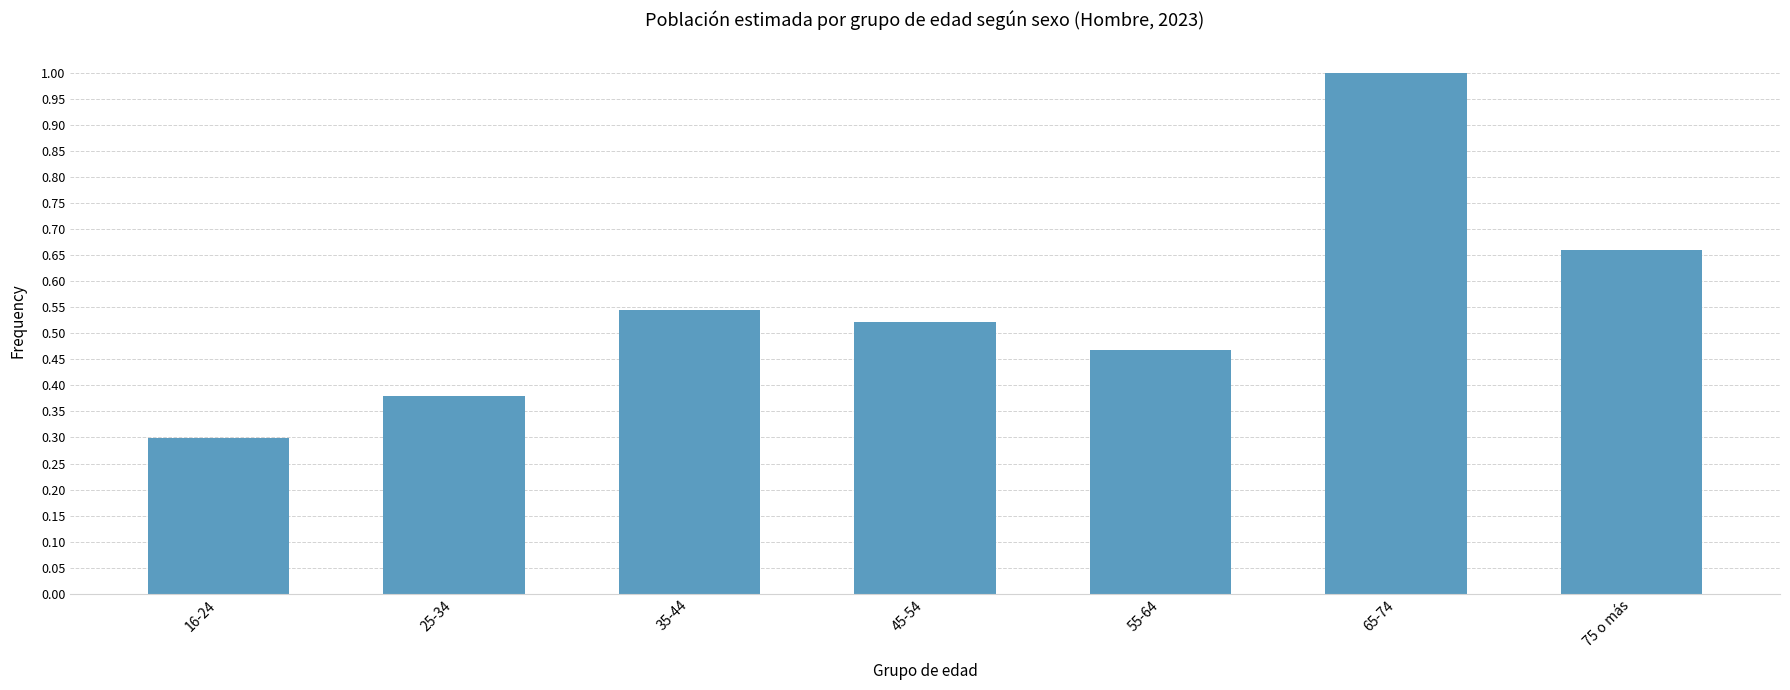

Where is the data nearest to the value 0?

16-24